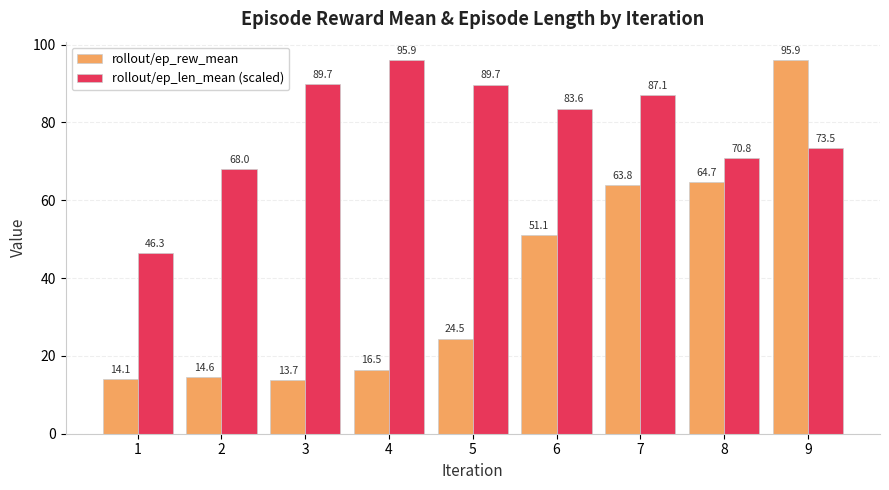

What is the value of the rollout/ep_len_mean (scaled) bar at the 4th from the left?

95.9